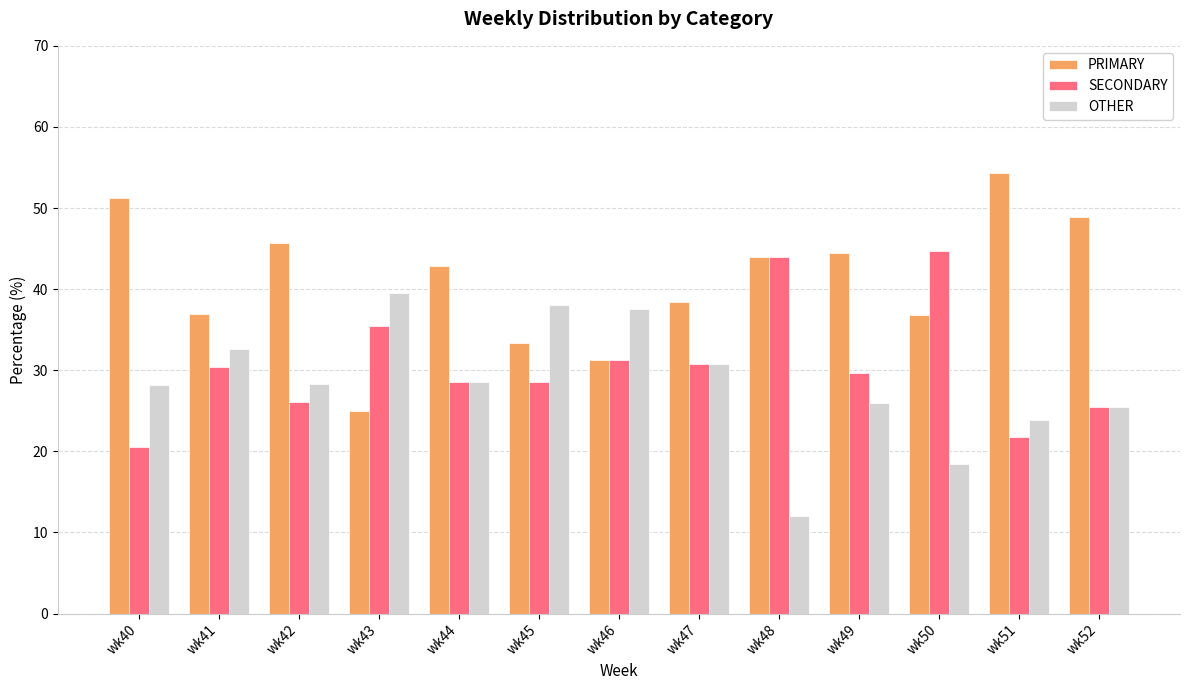

The value of SECONDARY at wk40 is 20.5. True or false?

True